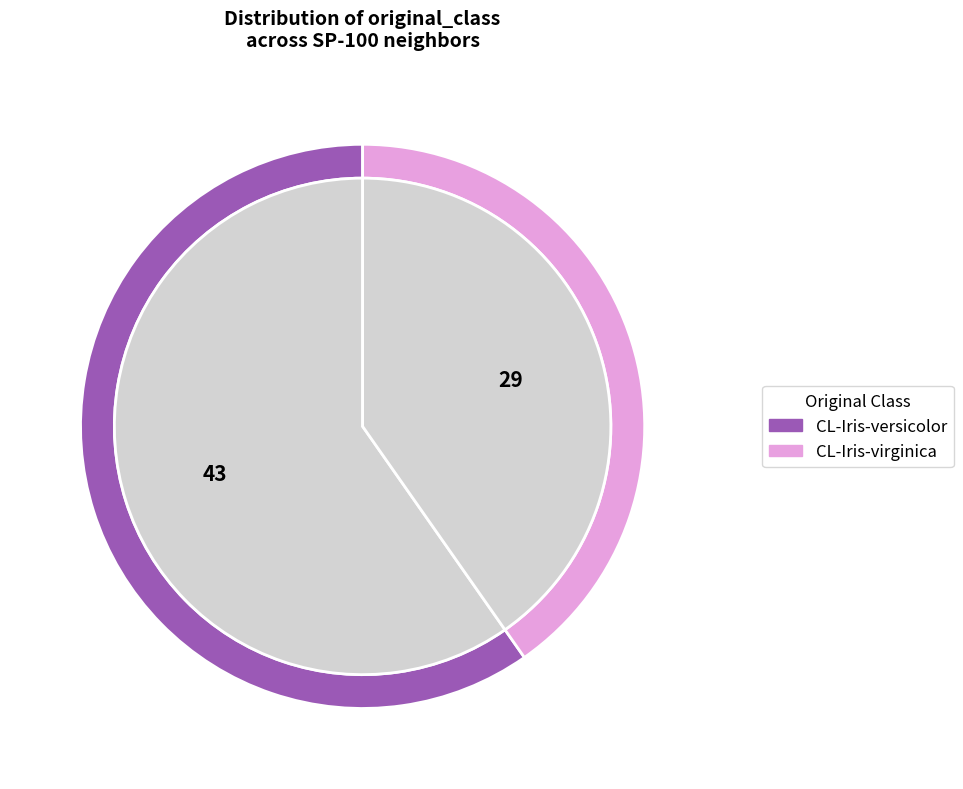

What is the ratio of the value at CL-Iris-virginica to the value at CL-Iris-versicolor?

0.7